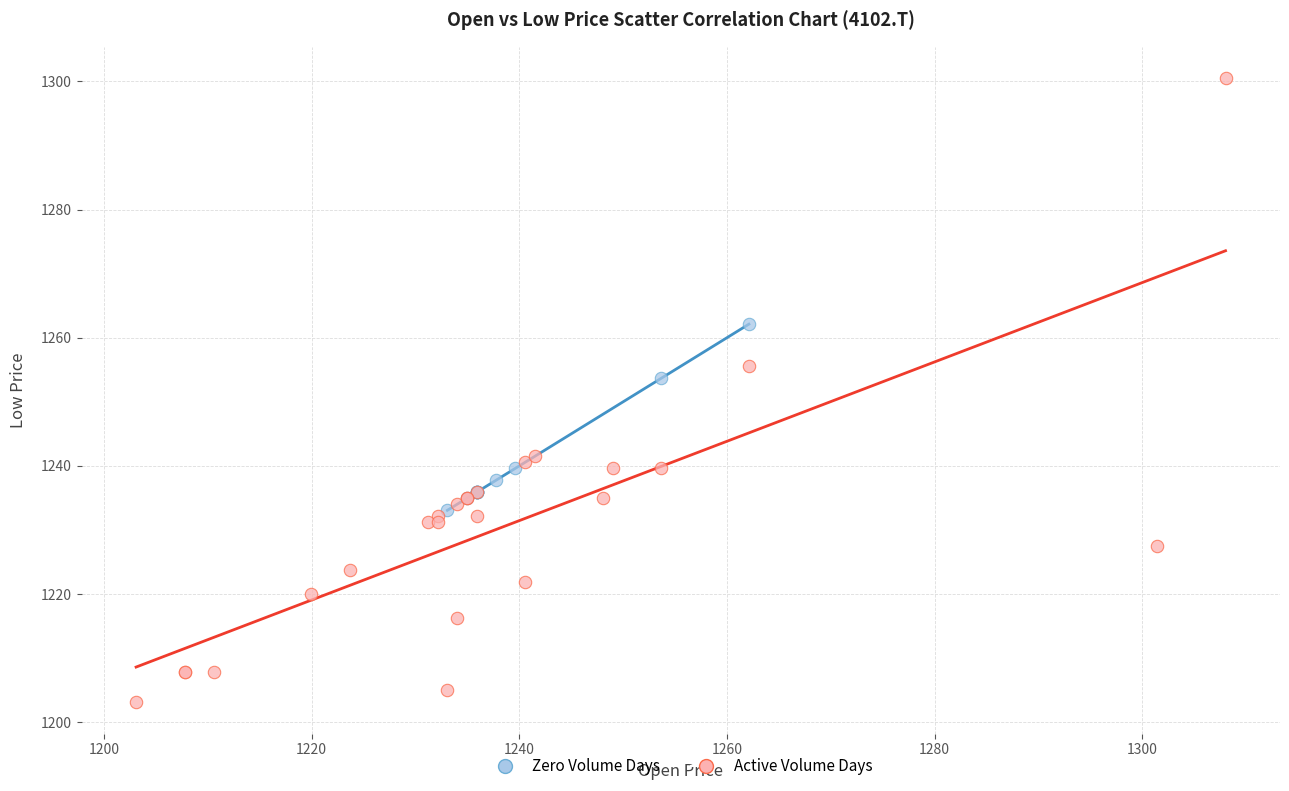

Which series reaches the maximum Y coordinate?

Active Volume Days